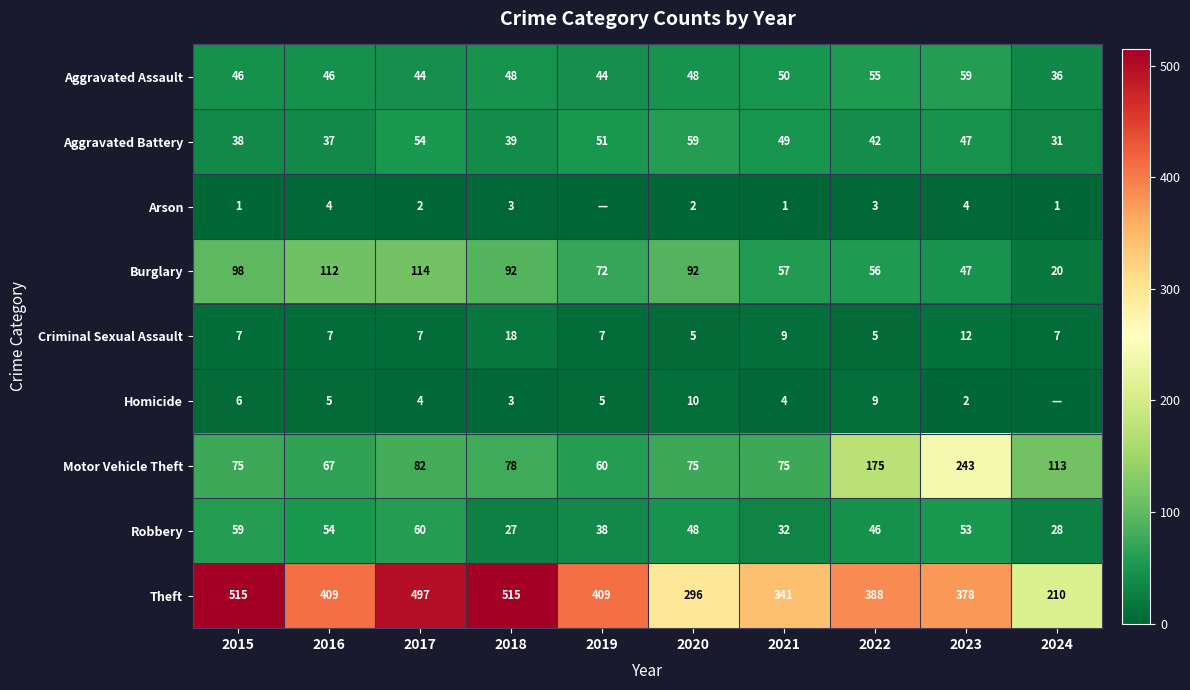

True or false: Arson has a value of 2 at 2020.

True